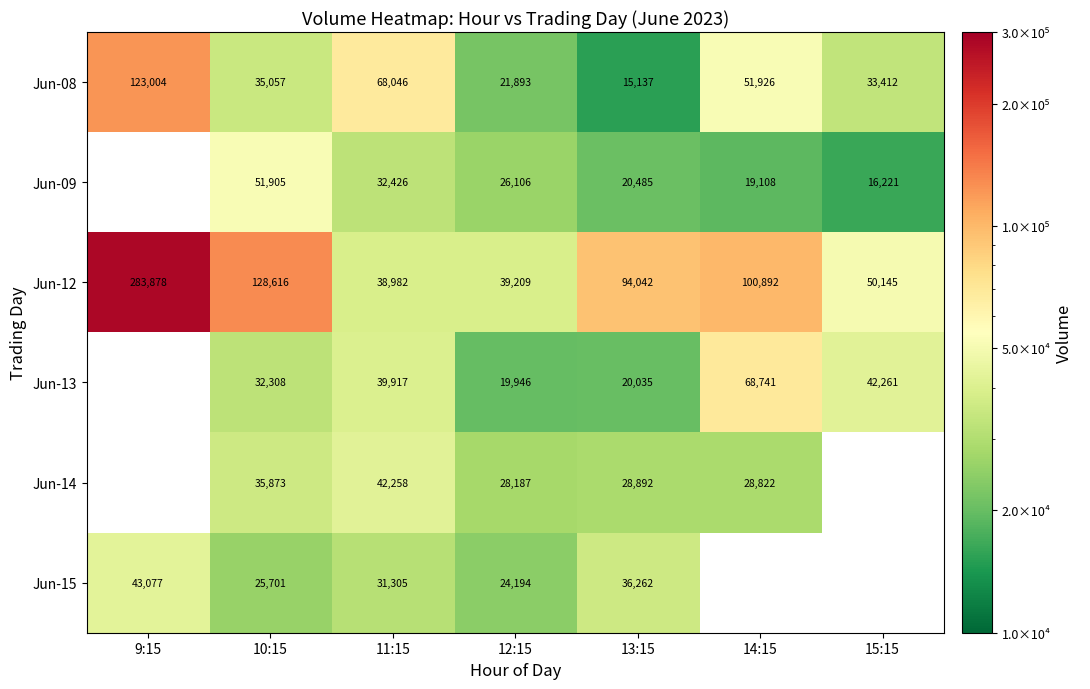

What is the sum of the Jun-09 values at 15:15 and 11:15?

48647